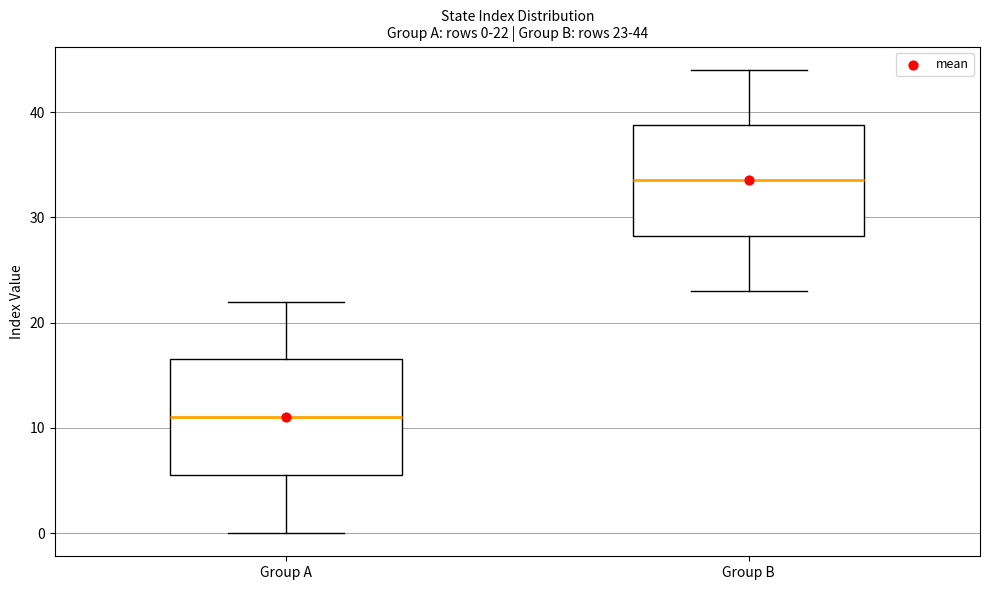

Which box has the lowest median line?

Group A